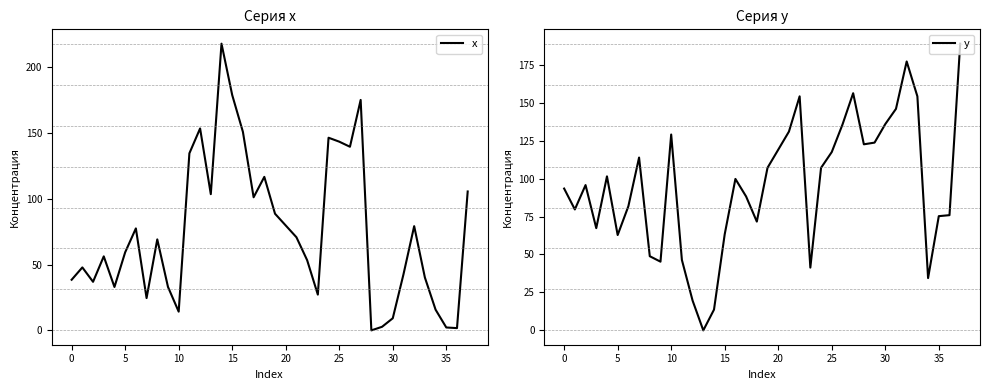

Which series has the largest total across all categories?

y